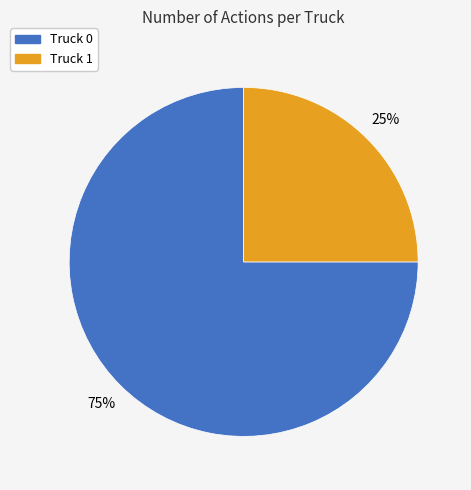

Rank the categories by value from lowest to highest.

Truck 1, Truck 0